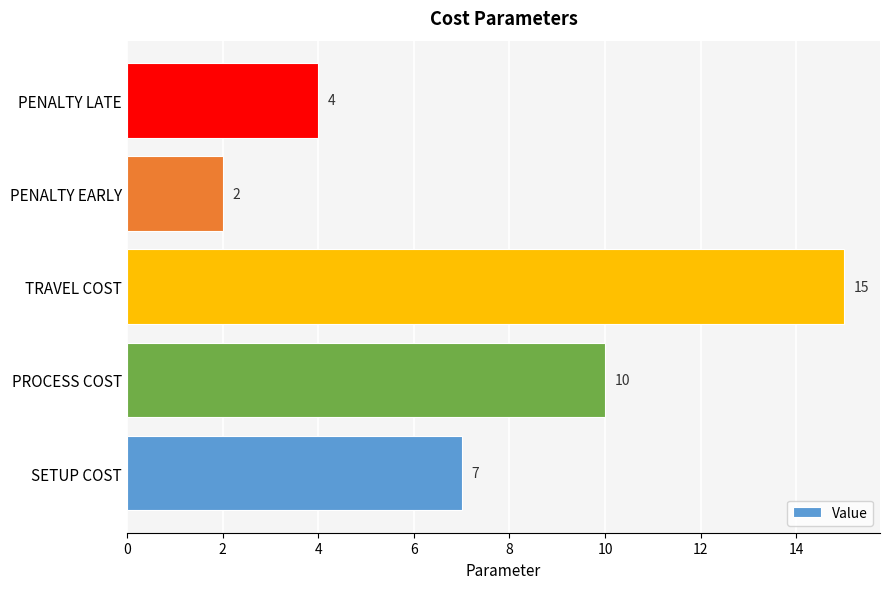

Rank the categories by value from lowest to highest.

PENALTY EARLY, PENALTY LATE, SETUP COST, PROCESS COST, TRAVEL COST